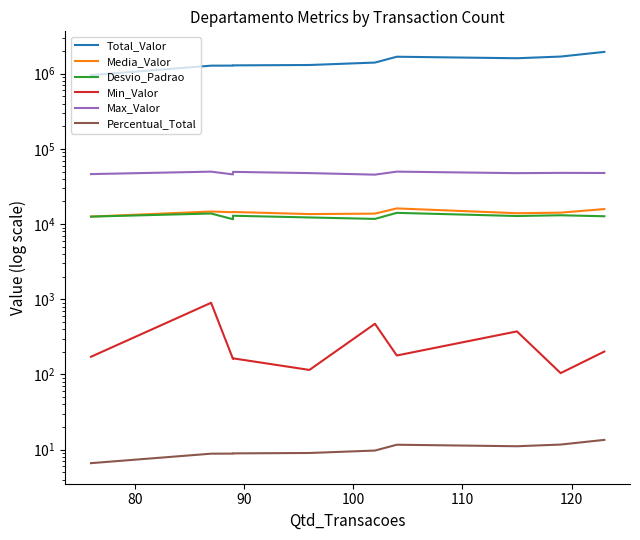

Is it true that Percentual_Total equals 7.0 at 7?

False